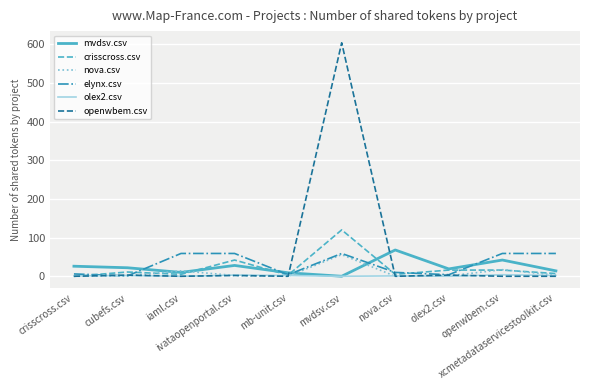

Reading left to right, list all the values displayed in this chart.

mvdsv.csv: crisscross.csv=26	cubefs.csv=22	iaml.csv=10	ivataopenportal.csv=28	mb-unit.csv=9	mvdsv.csv=0	nova.csv=68	olex2.csv=19	openwbem.csv=42	xcmetadataservicestoolkit.csv=14
crisscross.csv: crisscross.csv=0	cubefs.csv=11	iaml.csv=5	ivataopenportal.csv=42	mb-unit.csv=3	mvdsv.csv=120	nova.csv=5	olex2.csv=16	openwbem.csv=16	xcmetadataservicestoolkit.csv=7
nova.csv: crisscross.csv=0	cubefs.csv=1	iaml.csv=14	ivataopenportal.csv=2	mb-unit.csv=0	mvdsv.csv=56	nova.csv=0	olex2.csv=1	openwbem.csv=17	xcmetadataservicestoolkit.csv=3
elynx.csv: crisscross.csv=6	cubefs.csv=1	iaml.csv=59	ivataopenportal.csv=59	mb-unit.csv=4	mvdsv.csv=59	nova.csv=10	olex2.csv=4	openwbem.csv=59	xcmetadataservicestoolkit.csv=59
olex2.csv: crisscross.csv=1	cubefs.csv=2	iaml.csv=0	ivataopenportal.csv=3	mb-unit.csv=2	mvdsv.csv=0	nova.csv=1	olex2.csv=0	openwbem.csv=4	xcmetadataservicestoolkit.csv=2
openwbem.csv: crisscross.csv=0	cubefs.csv=3	iaml.csv=0	ivataopenportal.csv=2	mb-unit.csv=0	mvdsv.csv=604	nova.csv=0	olex2.csv=3	openwbem.csv=0	xcmetadataservicestoolkit.csv=0